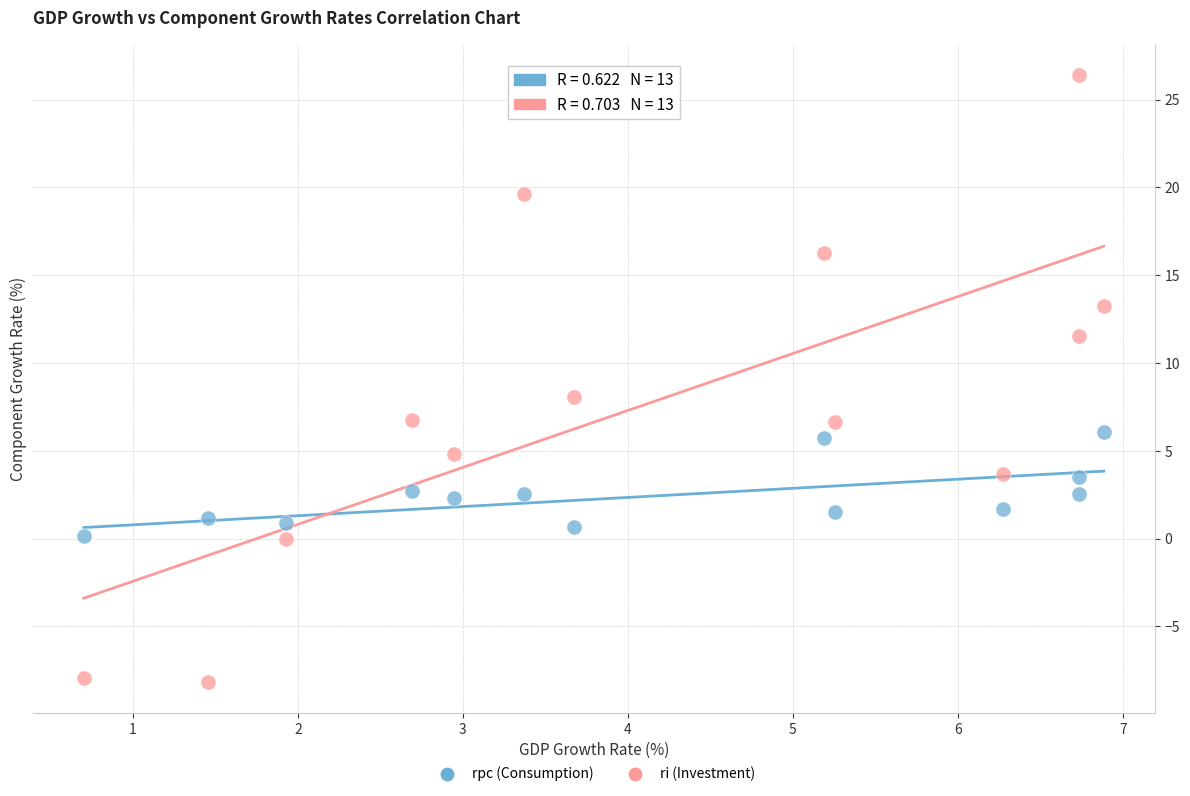

Which series reaches the minimum Y coordinate?

ri (Investment)